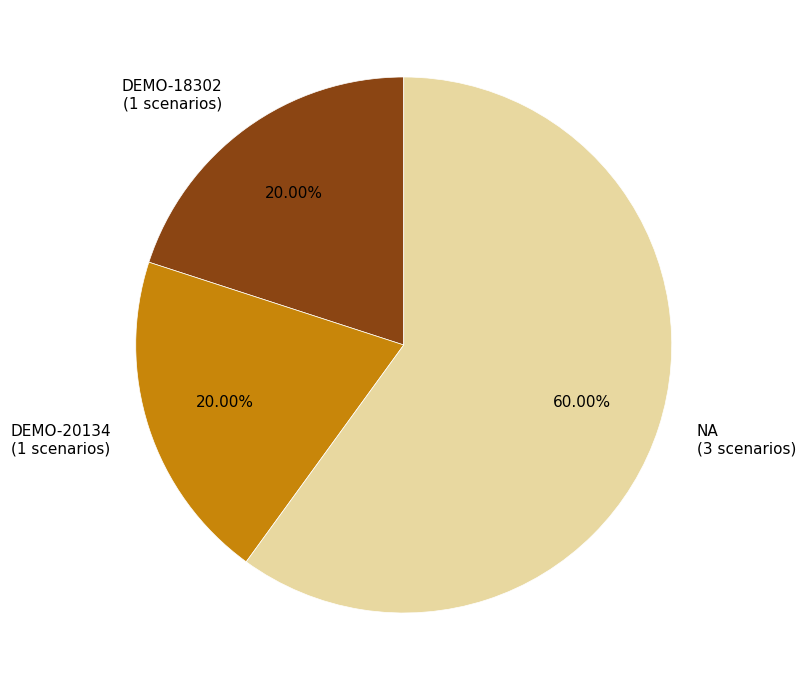

How many slices are in this pie chart?

3